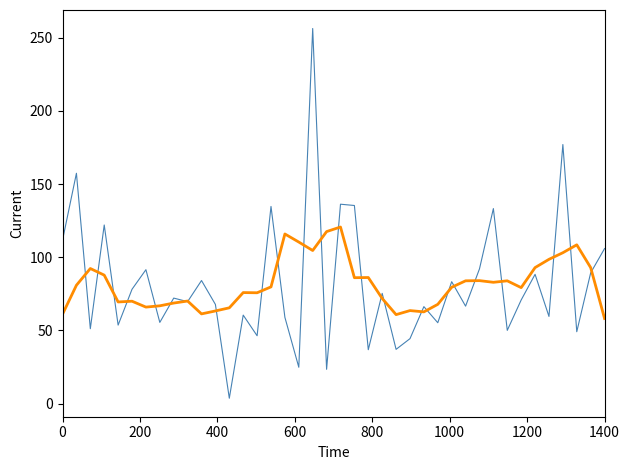

What is the maximum value shown in the chart?

256.4